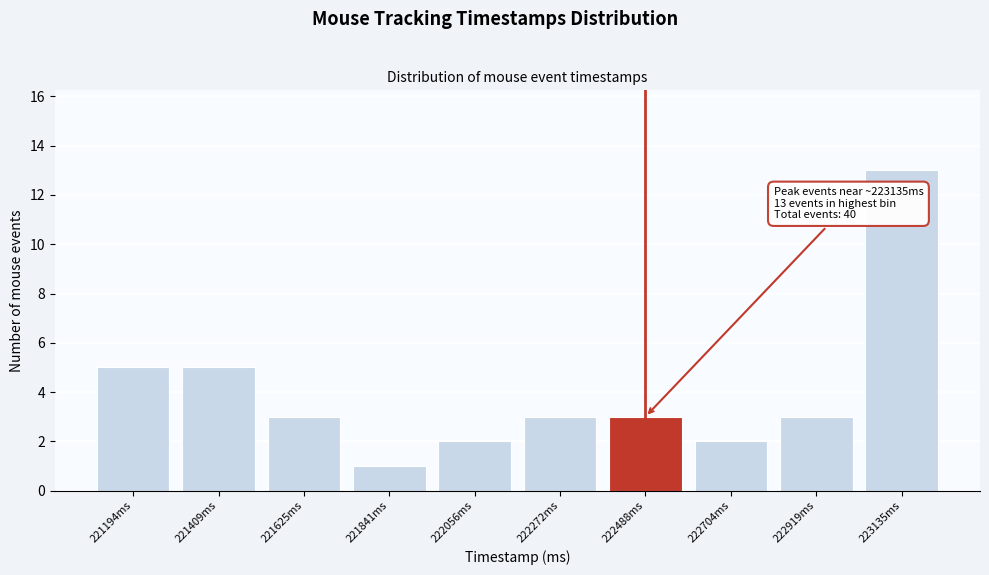

Reading left to right, list all the values displayed in this chart.

5	5	3	1	2	3	3	2	3	13